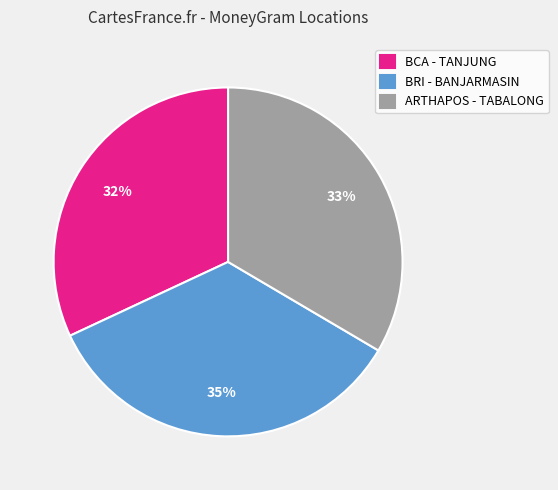

Which has a higher value, BRI - BANJARMASIN or ARTHAPOS - TABALONG?

BRI - BANJARMASIN